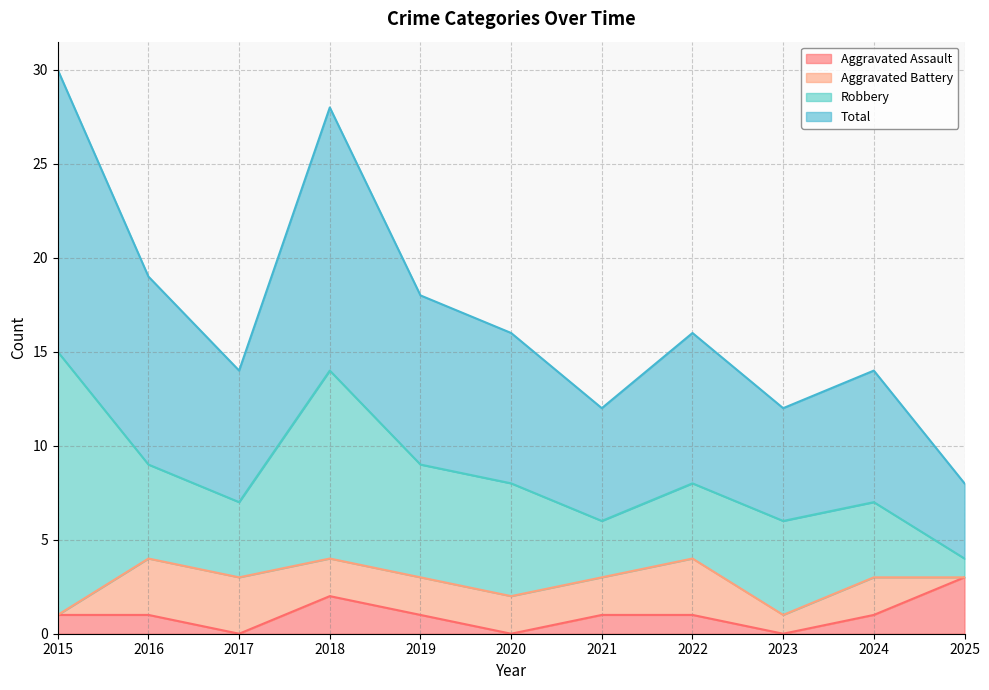

In Total, how many points are lower than both neighbors (excluding endpoints)?

3